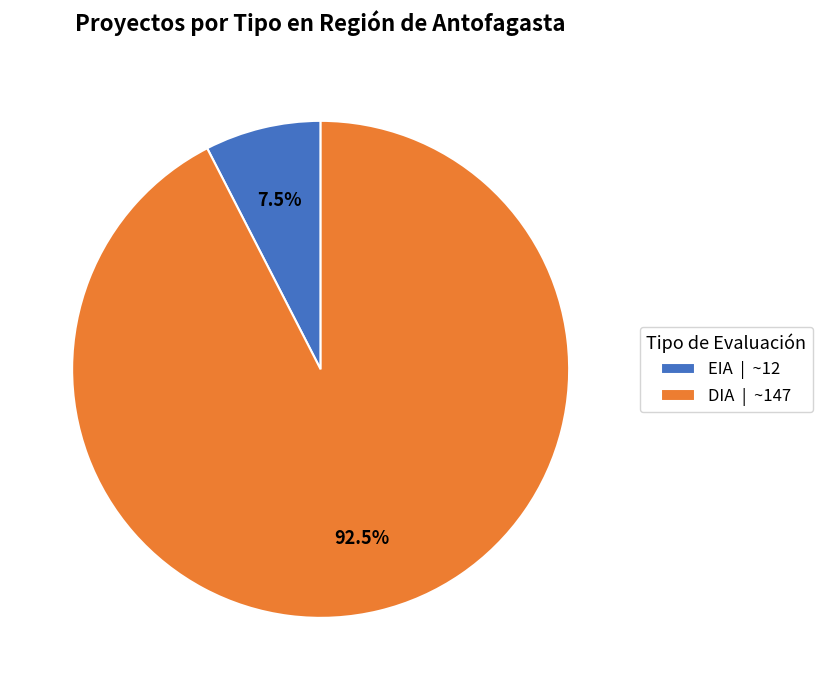

Combined, do DIA and EIA account for over 50%?

Yes